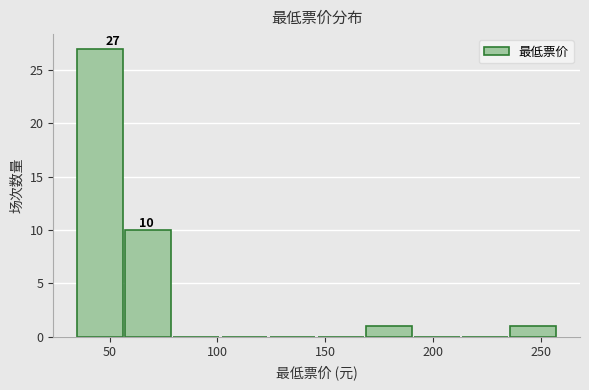

Over which range of the x-axis is the bar tallest?

35 to 55